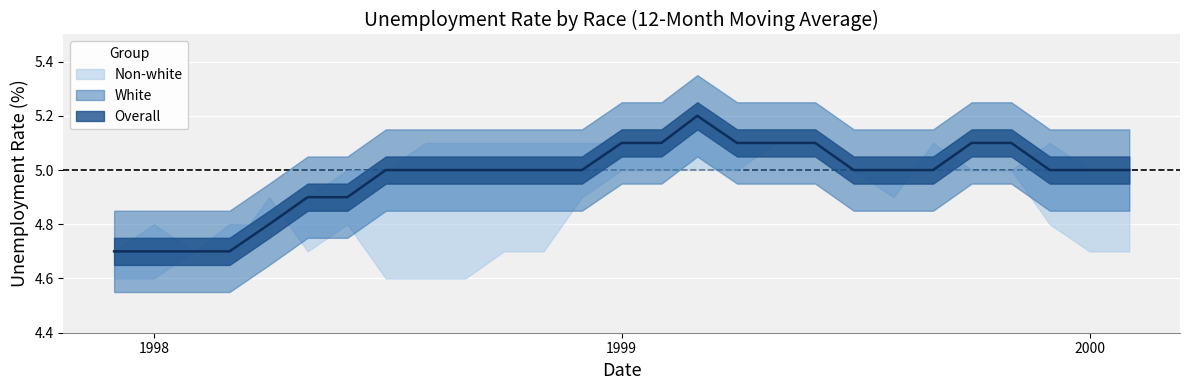

At which category is the sum across all series the highest?

1999-03-01